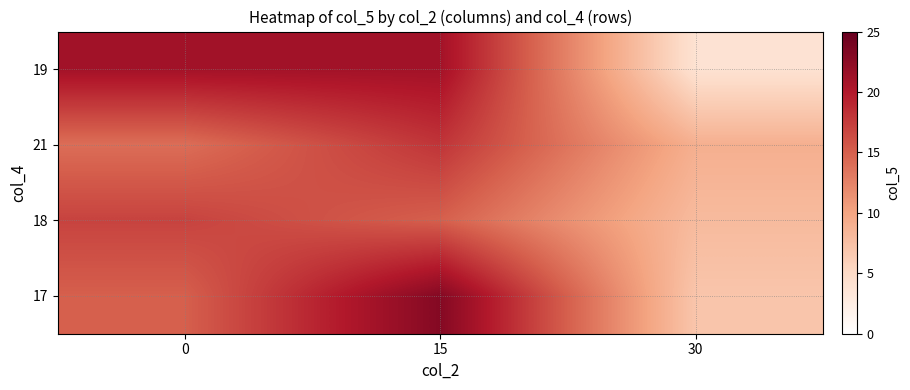

What is the total value across all series at 15?

77